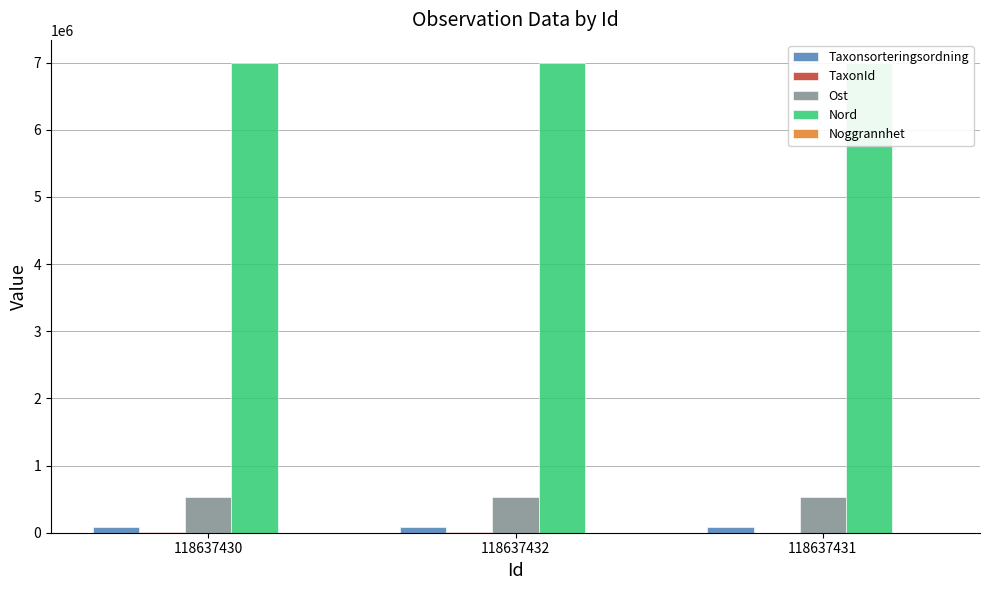

What is the label of the 3rd bar from the left?

118637431